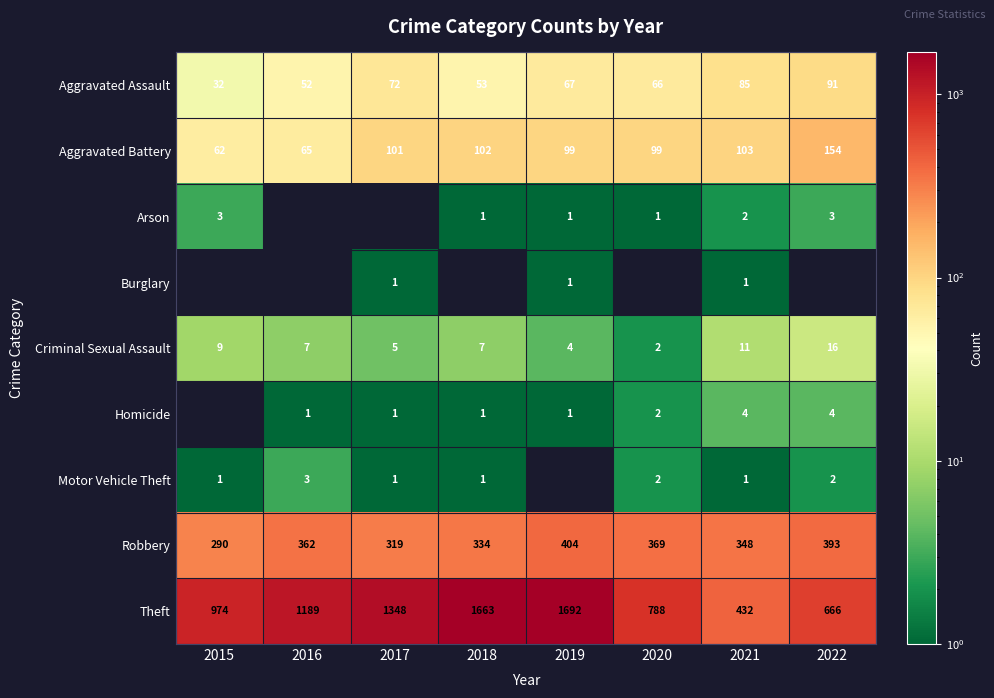

Count the number of data series in this chart.

9